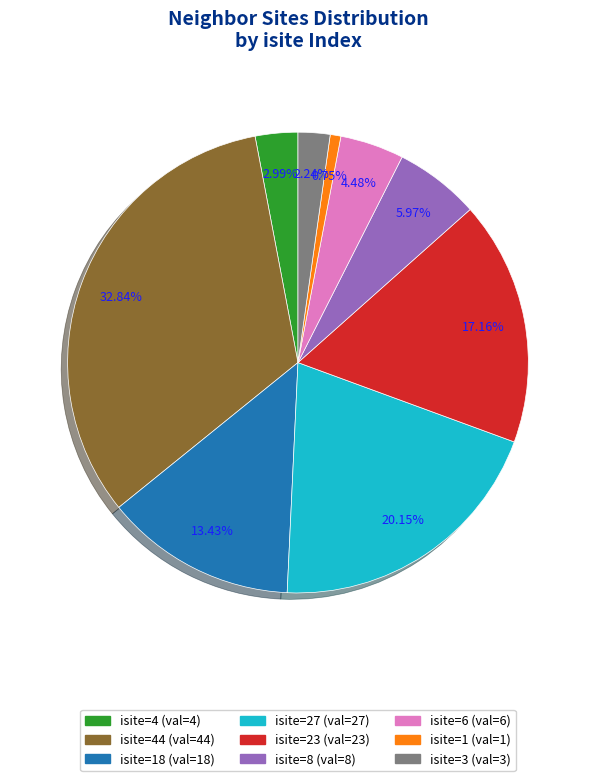

To the nearest percent, what is the difference between the largest and smallest slice percentages?

32%